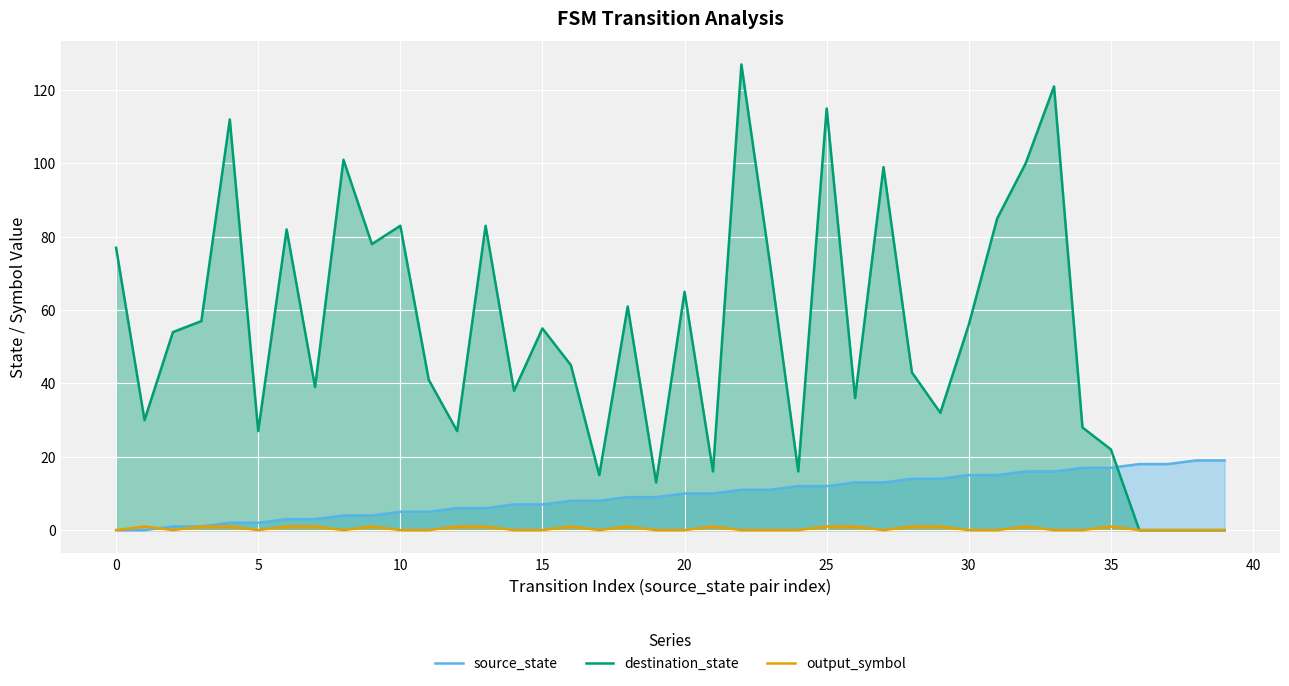

What is the approximate value of destination_state at 20, to the nearest 50?

50